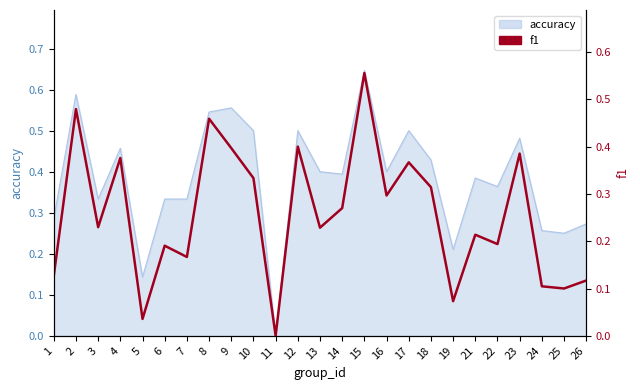

Reading right to left, what are all the values shown in this chart?

26=0.1	25=0.1	24=0.1	23=0.4	22=0.2	21=0.2	19=0.1	18=0.3	17=0.4	16=0.3	15=0.6	14=0.3	13=0.2	12=0.4	11=0.0	10=0.3	9=0.4	8=0.5	7=0.2	6=0.2	5=0.0	4=0.4	3=0.2	2=0.5	1=0.1